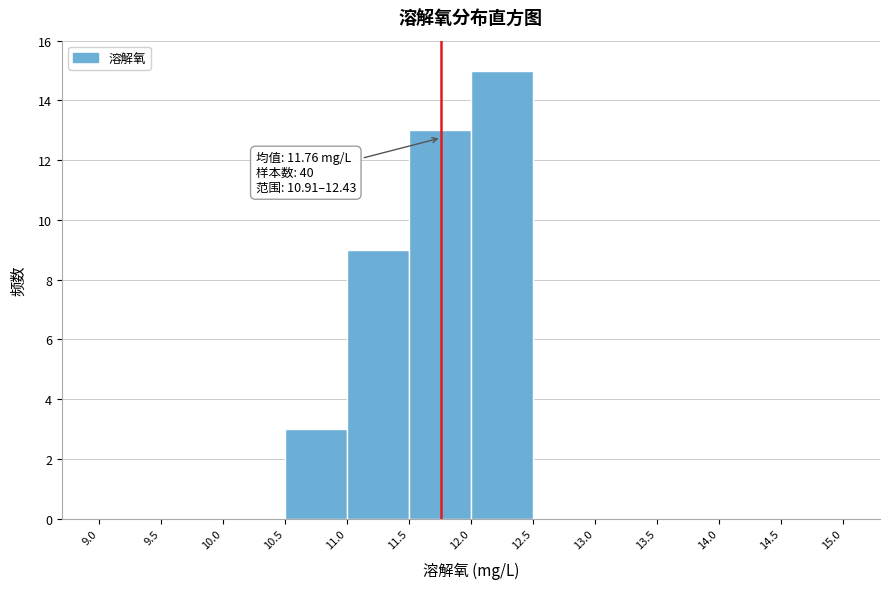

Over which range of the x-axis is the bar tallest?

12.0 to 12.5